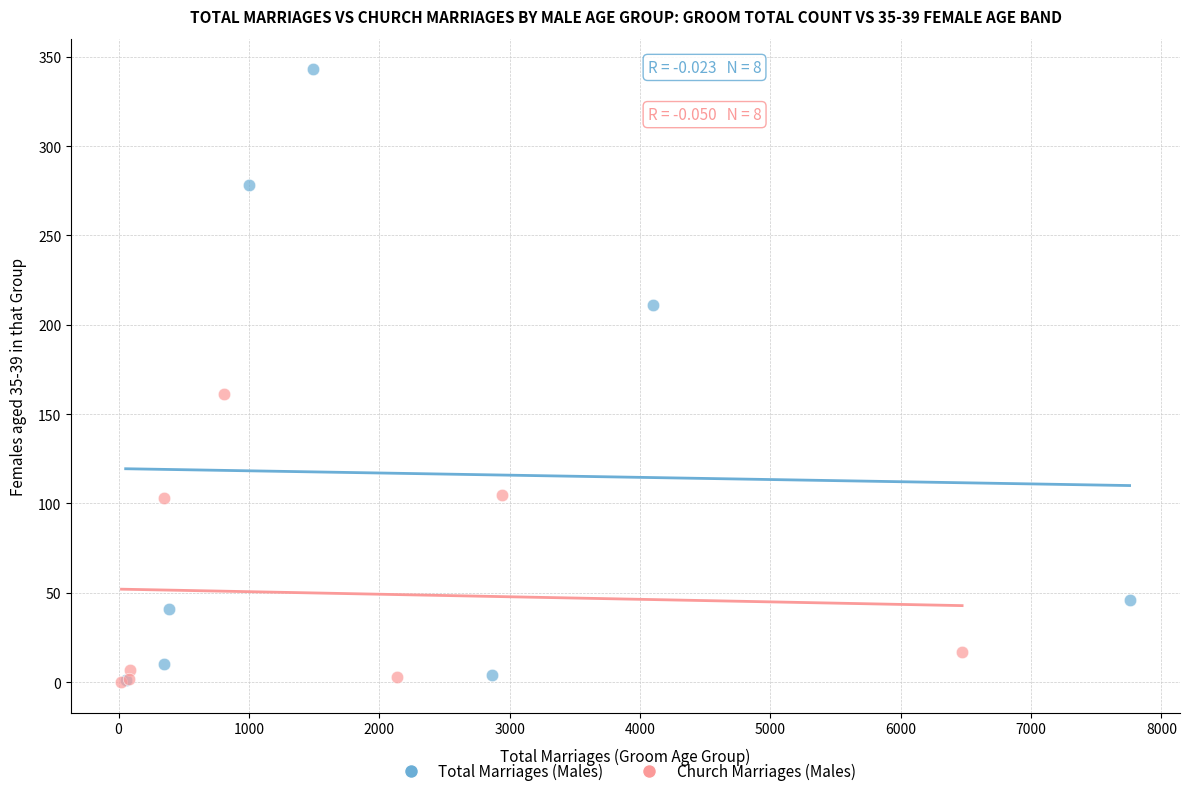

Which series has the widest spread of Y values?

Total Marriages (Males)